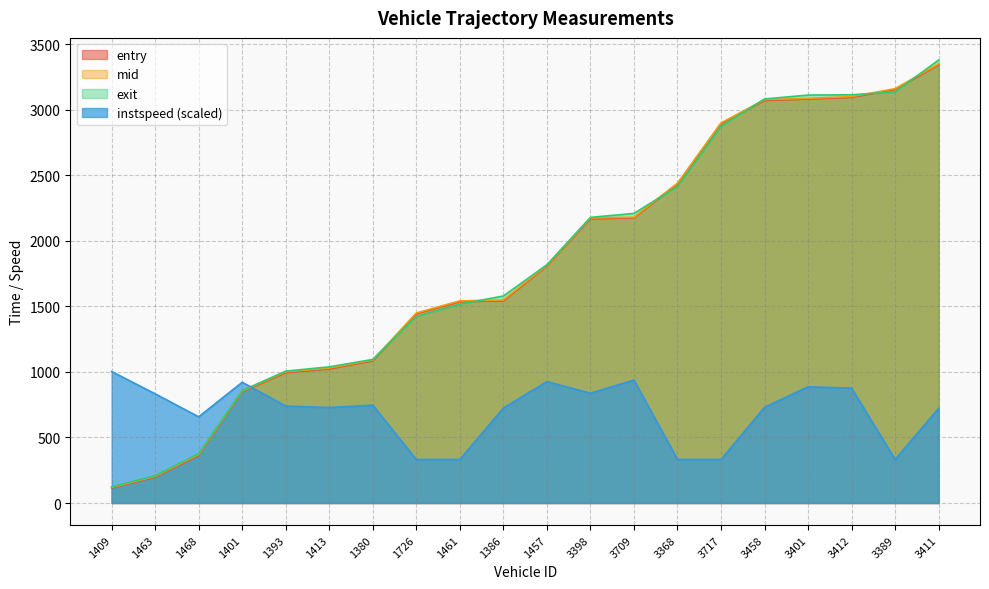

What is the difference between the exit values at 3401 and 3412?

2.4